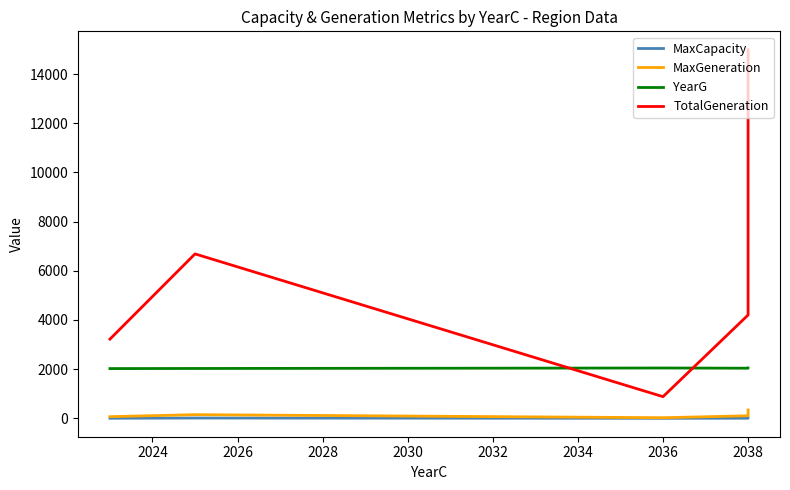

How many data points does each series have?

5